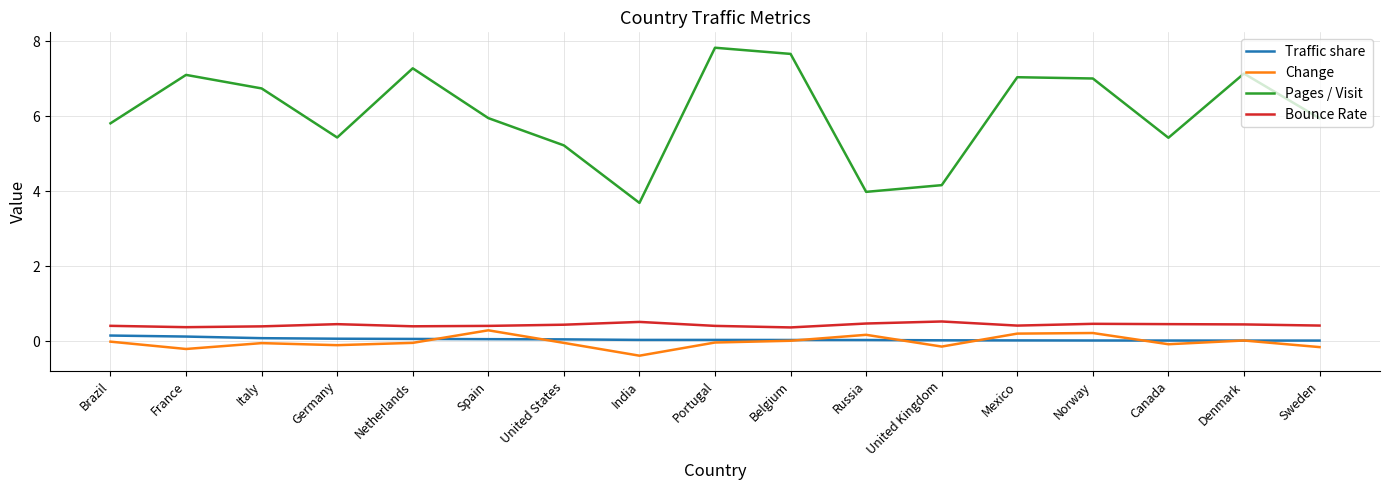

What position from the left is Netherlands?

5